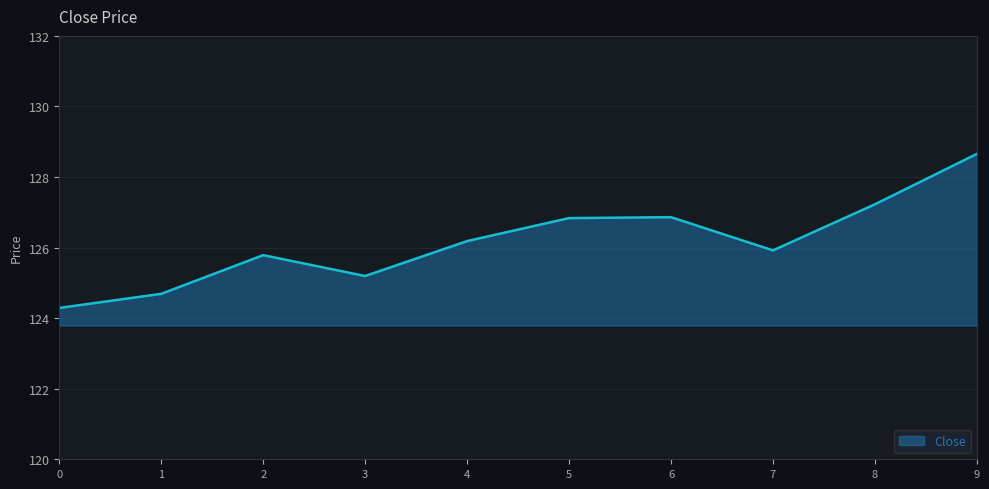

At which category does the data reach its first local valley?

3